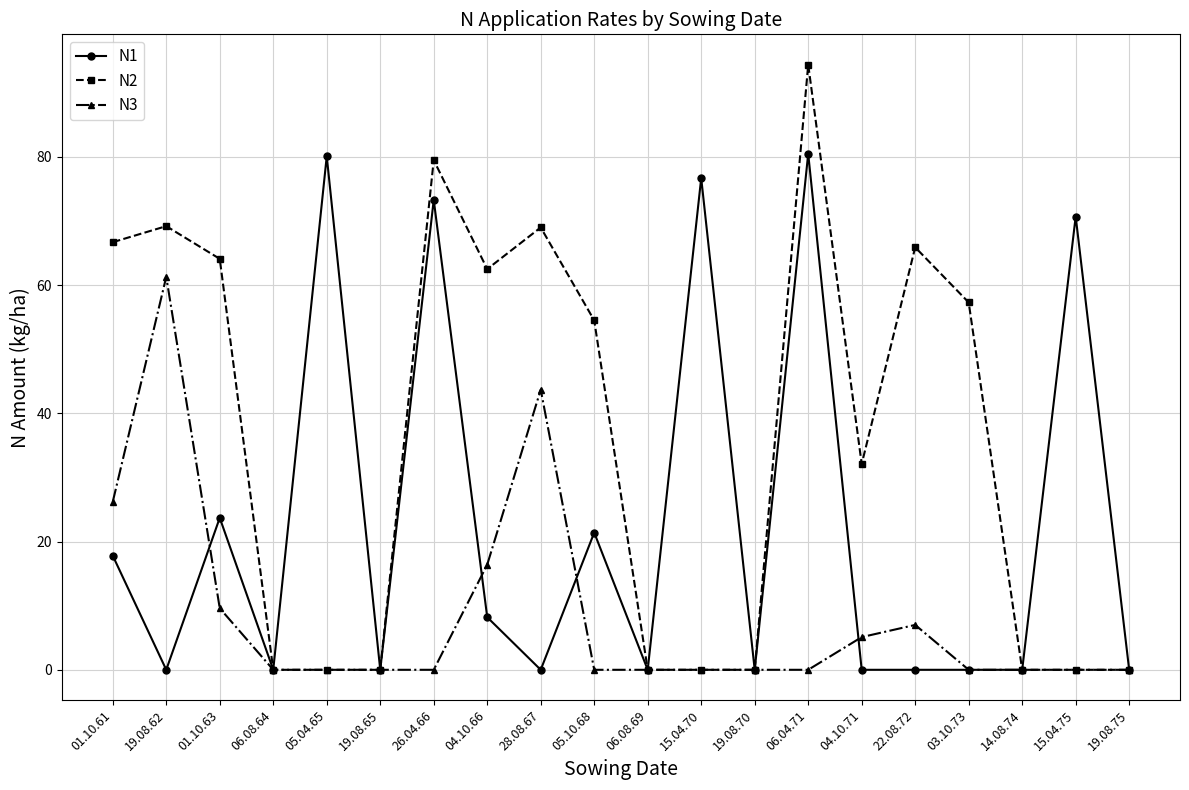

Which category has the highest value in the N2 series?

06.04.71